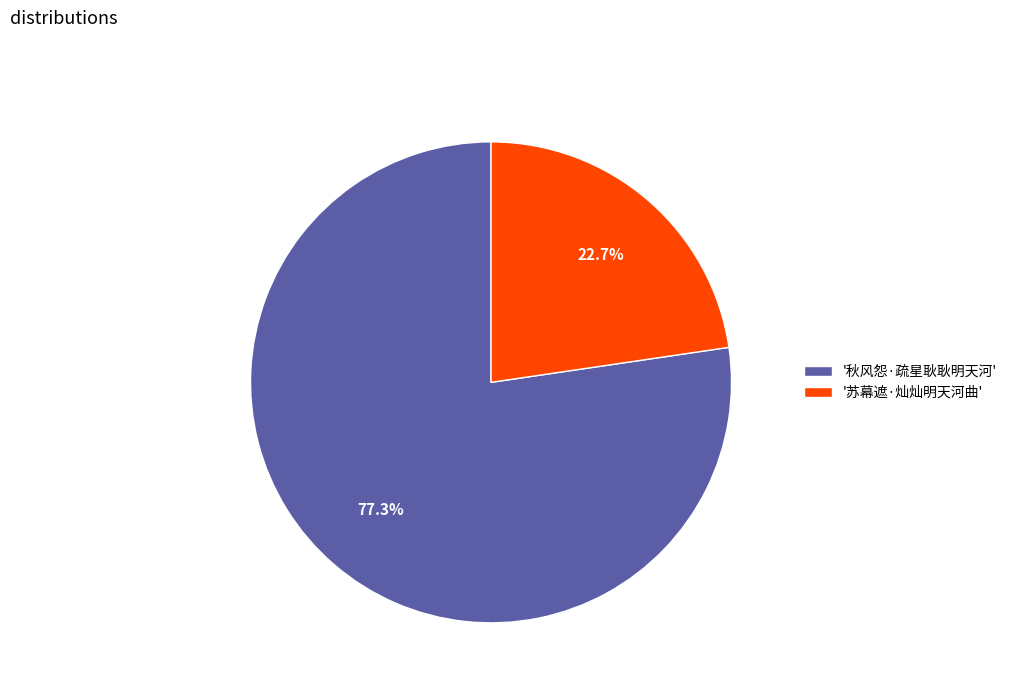

What is the ratio of the value at '苏幕遮·灿灿明天河曲' to the value at '秋风怨·疏星耿耿明天河'?

0.3